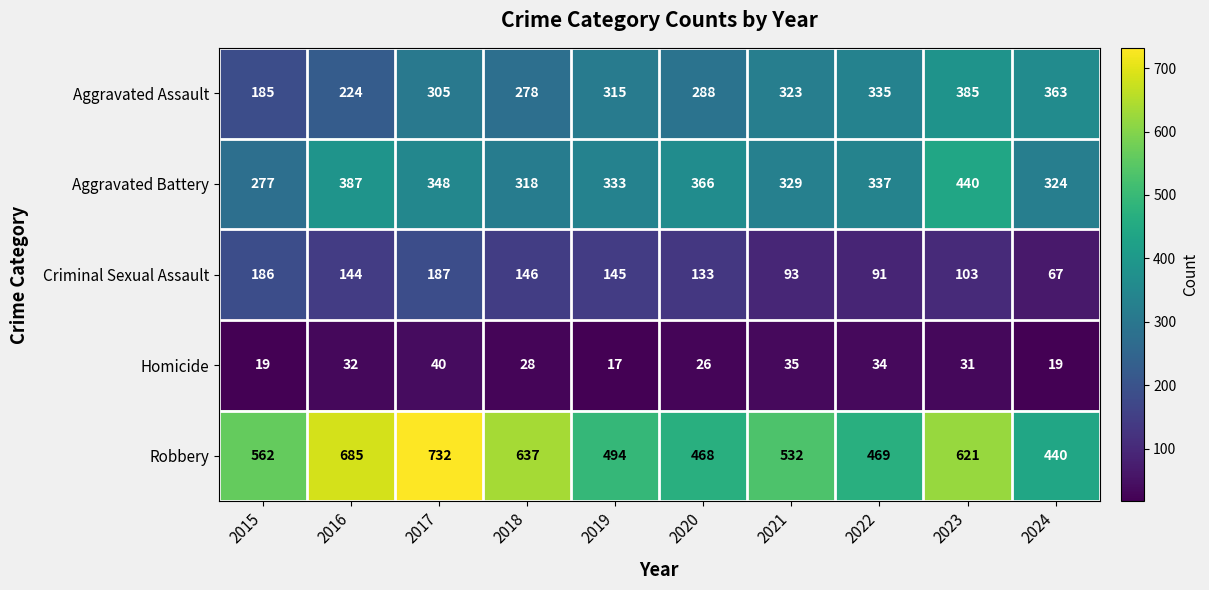

What is the sum of all Aggravated Assault values?

3001